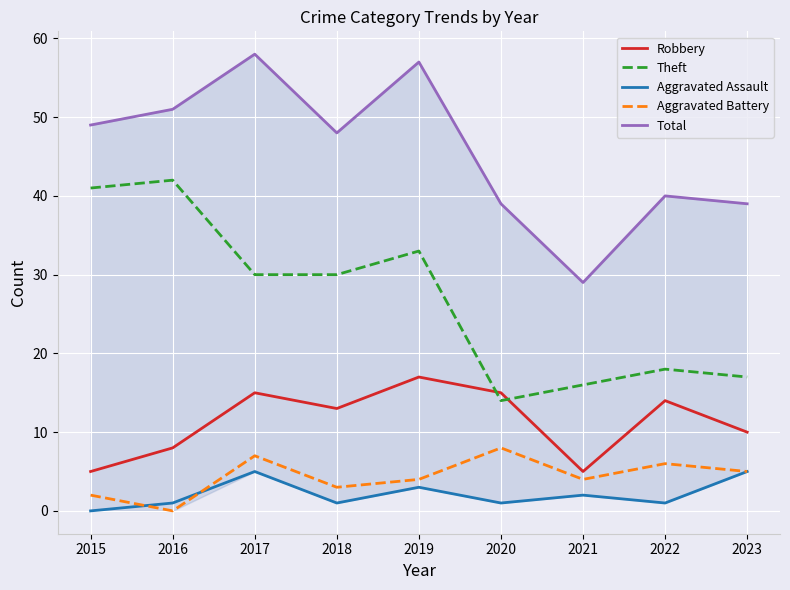

Which category has the lowest value in the Aggravated Assault series?

2015